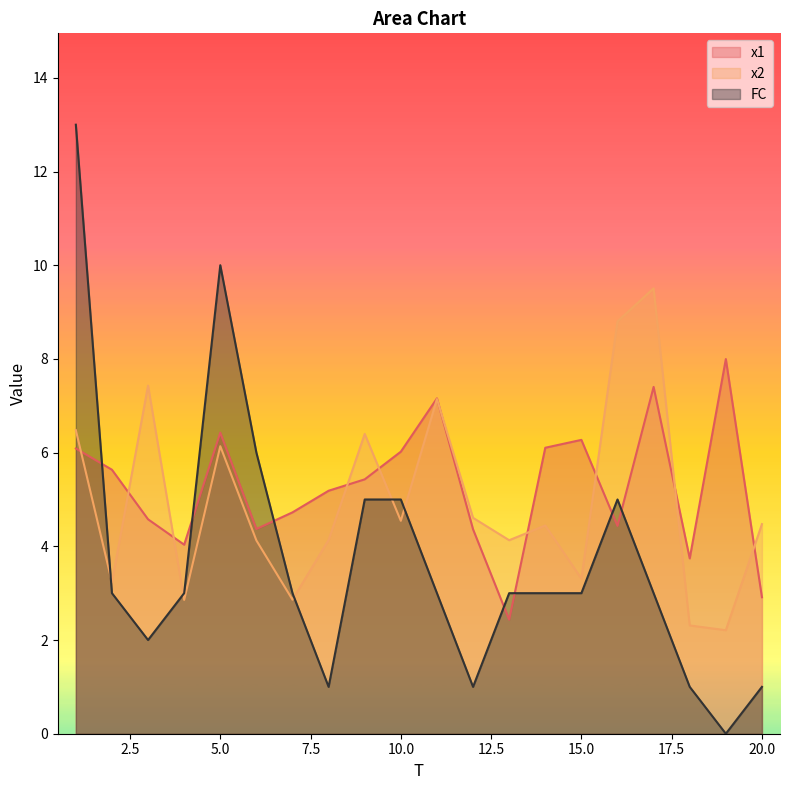

The value of FC at 7 is 3.0. True or false?

True